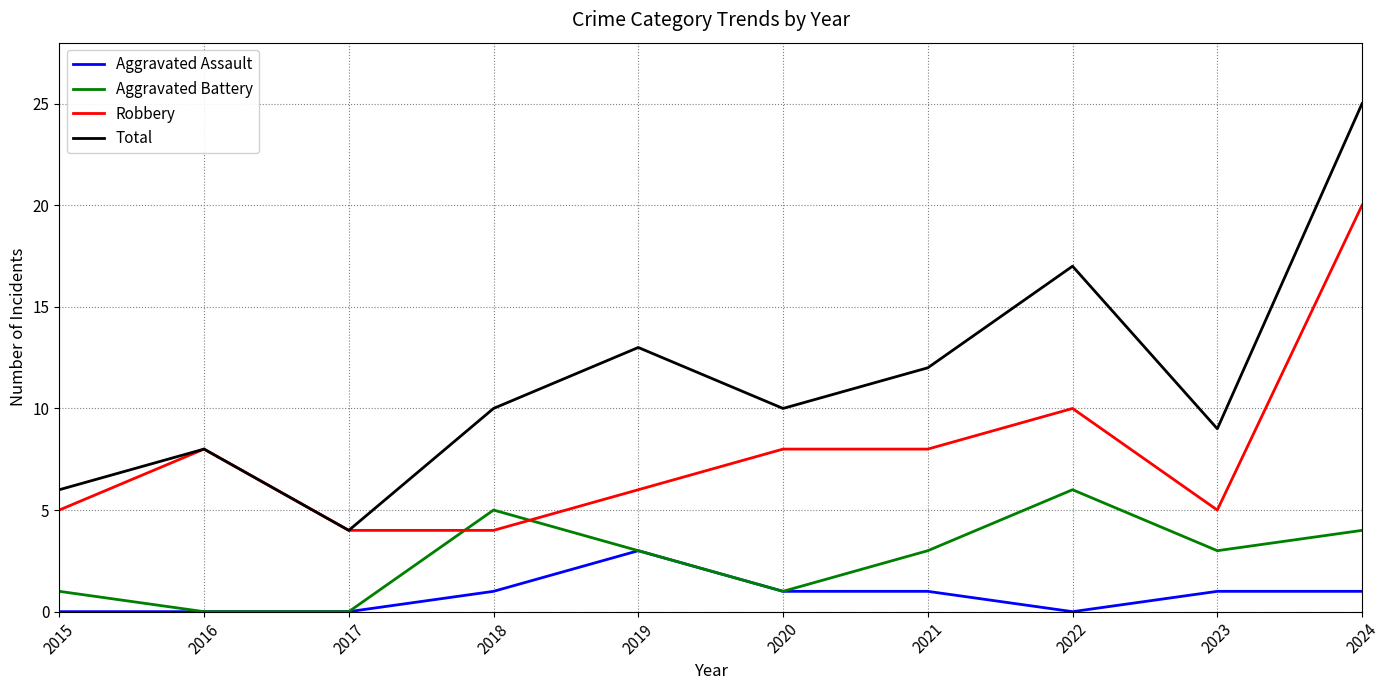

What is the lowest value of the Robbery series?

4